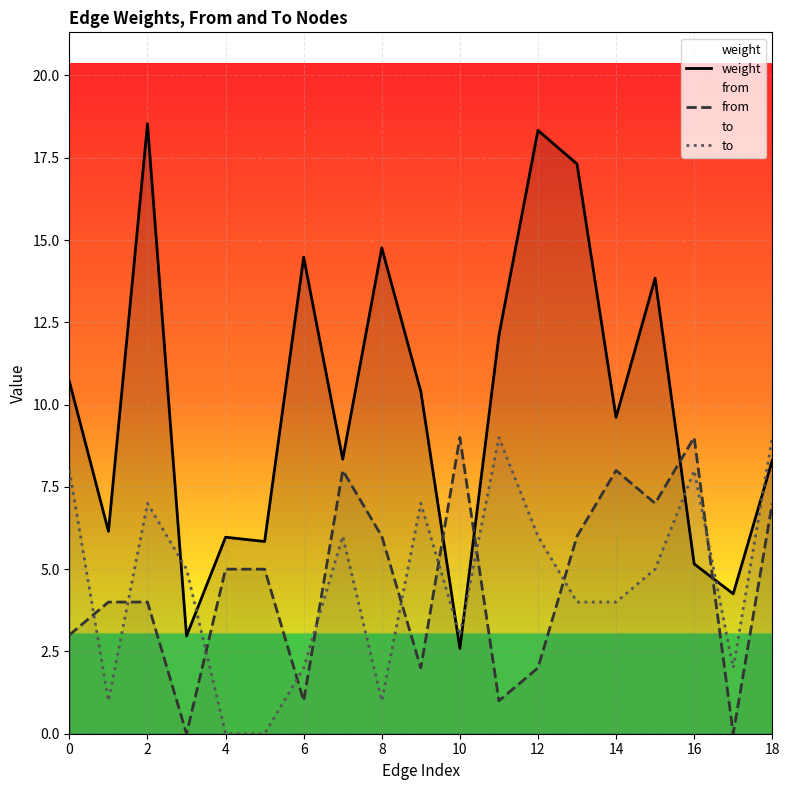

Is the value of from at 6 greater than the value of weight at 12?

No